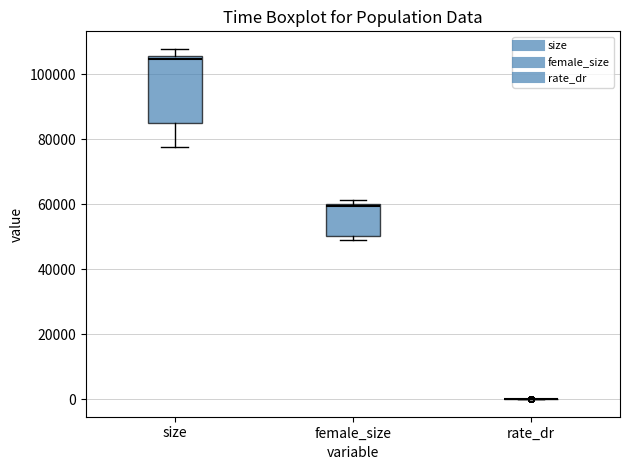

Reading left to right, read every box against the y-axis: the position of its median line, the range the box covers, and the ends of its whiskers. The values are not printed on the chart, so give them approximately, as read against the axis.

size: median 104000, box 86000 to 106000, whiskers 78000 to 108000
female_size: median 60000, box 50000 to 60000, whiskers 50000 (just below the box's lower edge) to 62000
rate_dr: box collapsed to a line at 0, whiskers 0 to 0